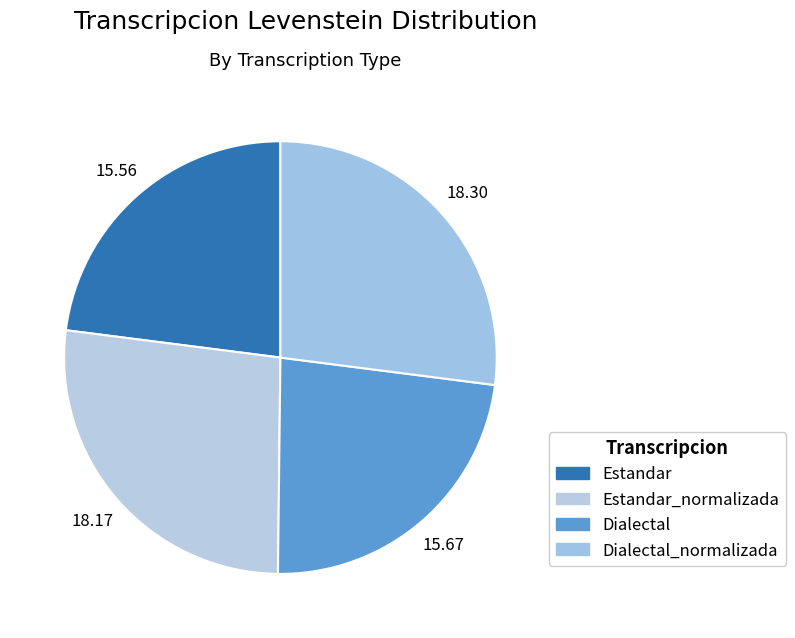

How many segments does this pie chart have?

4